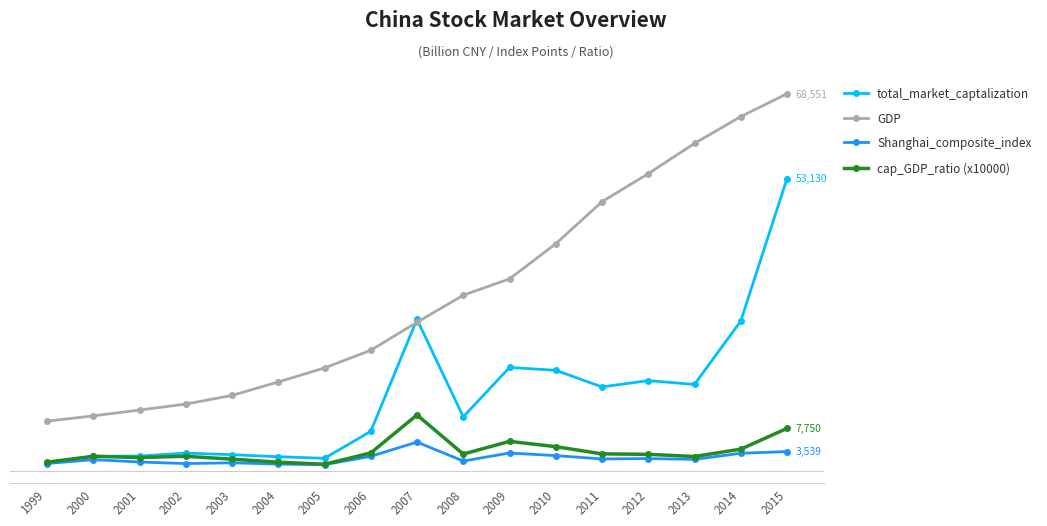

What is the minimum value shown in the chart?

1161.1